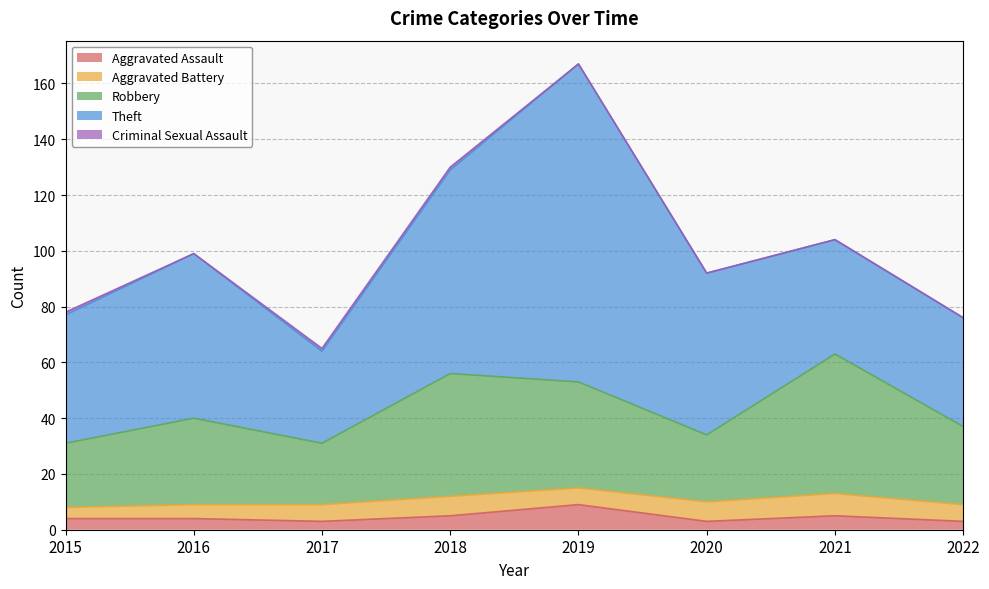

True or false: Aggravated Assault and Criminal Sexual Assault cross at least once.

False